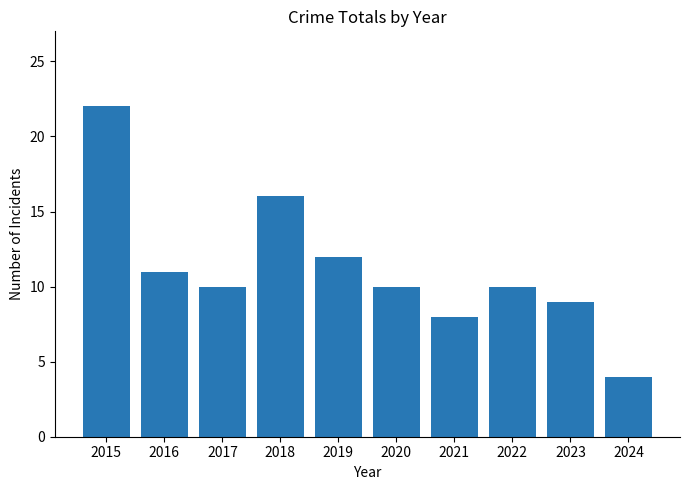

Does the chart contain stacked bars?

No